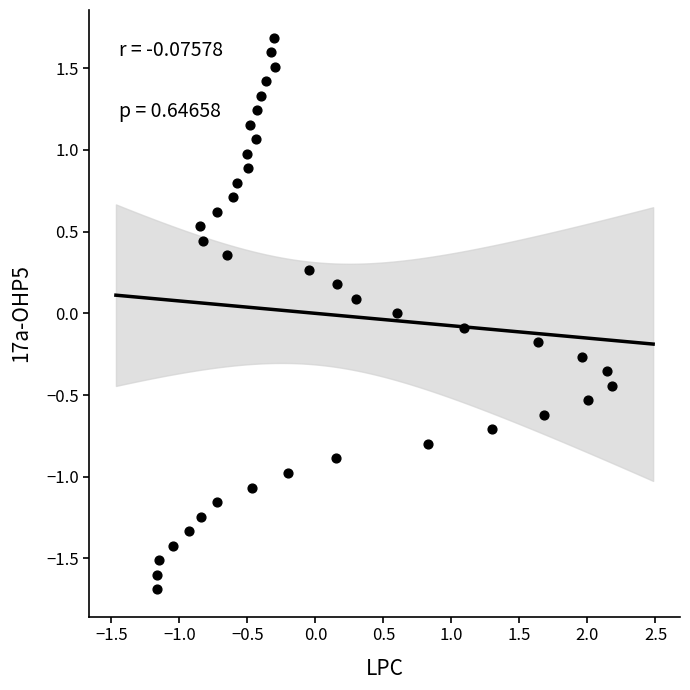

What is the range of X values (max minus min)?

3.3